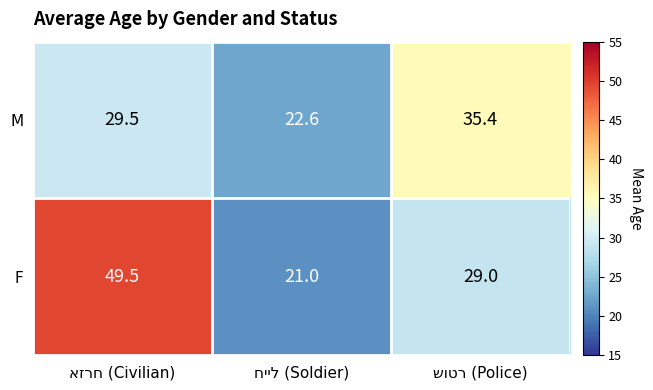

Reading left to right, transcribe all the data shown in this chart.

M: 29.5	22.6	35.4
F: 49.5	21.0	29.0